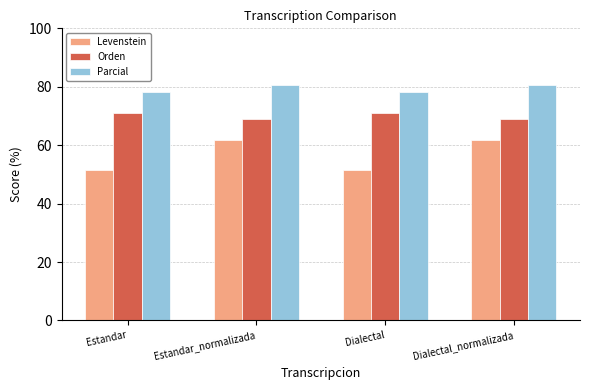

What is the greatest value displayed?

80.5